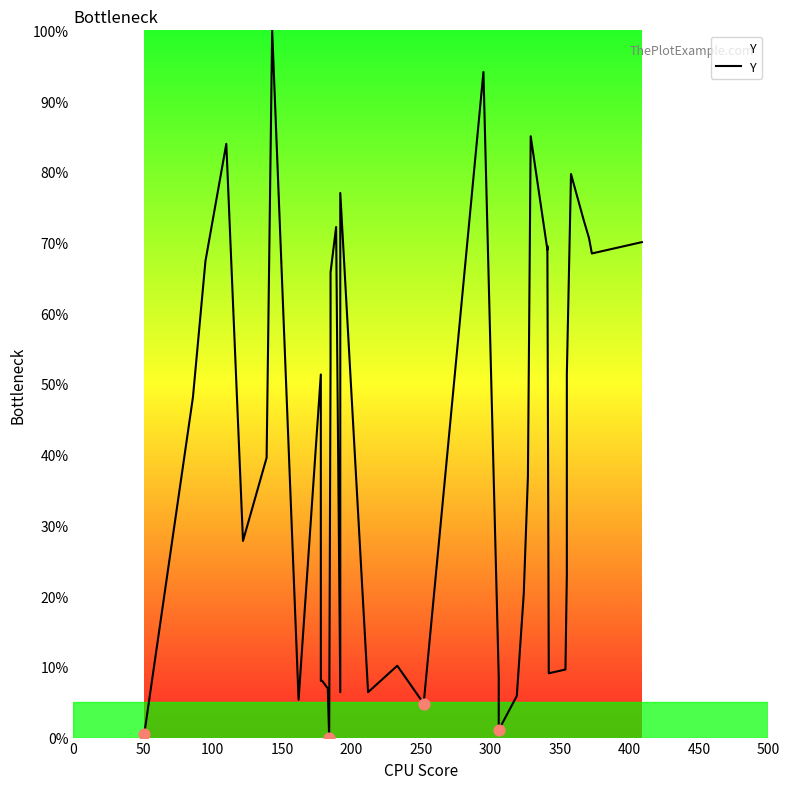

What is the ratio of the value at 450 to the value at 300?

0.1